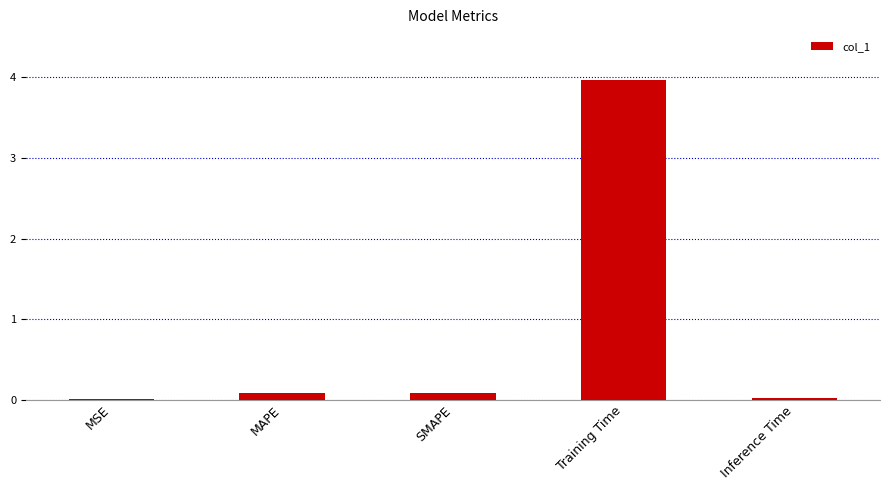

What is the sum of all values?

4.2